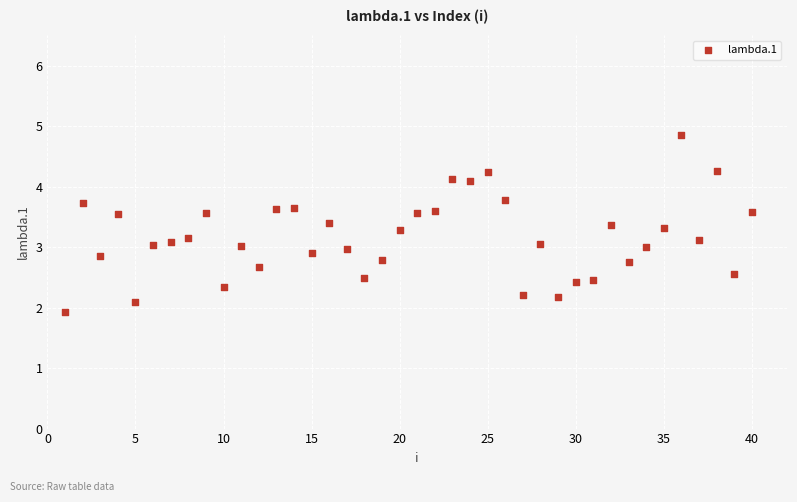

What is the range of X values (max minus min)?

39.0